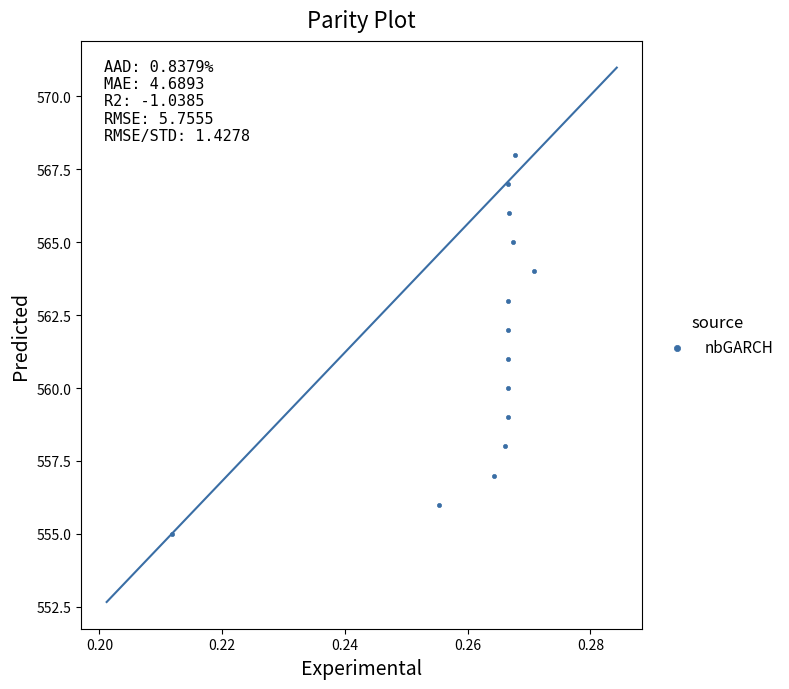

What is the range of Y values (max minus min)?

13